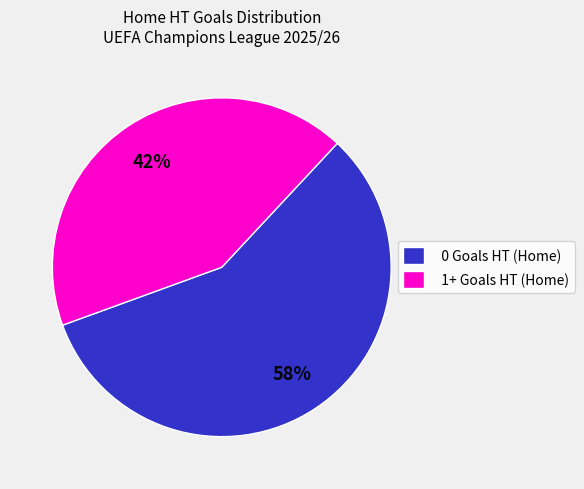

True or false: 0 Goals HT (Home) accounts for 58% of the total.

True